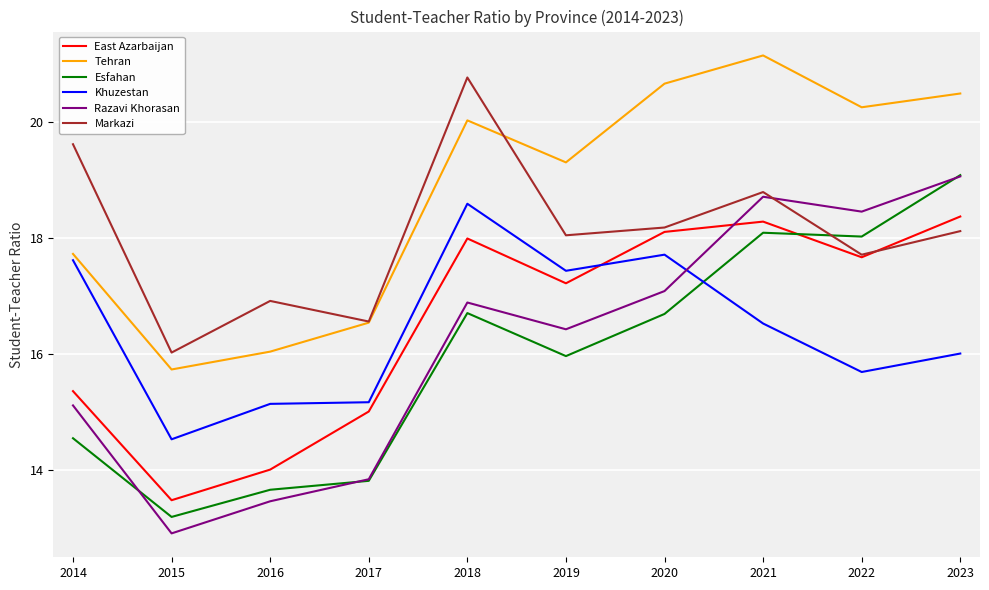

At how many categories does at least one series exceed 18?

7